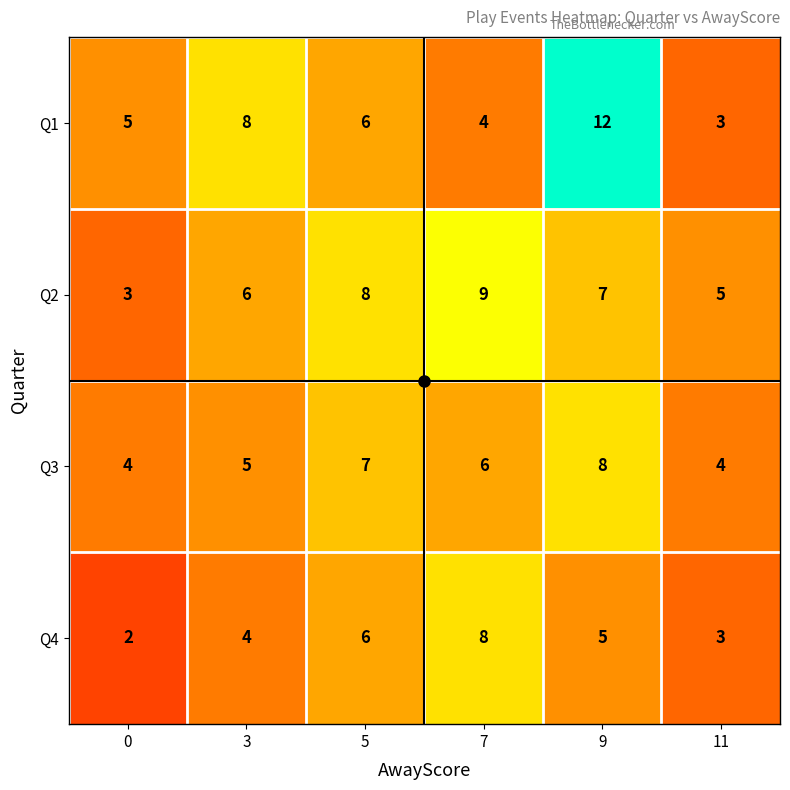

How many distinct data groups are displayed?

4